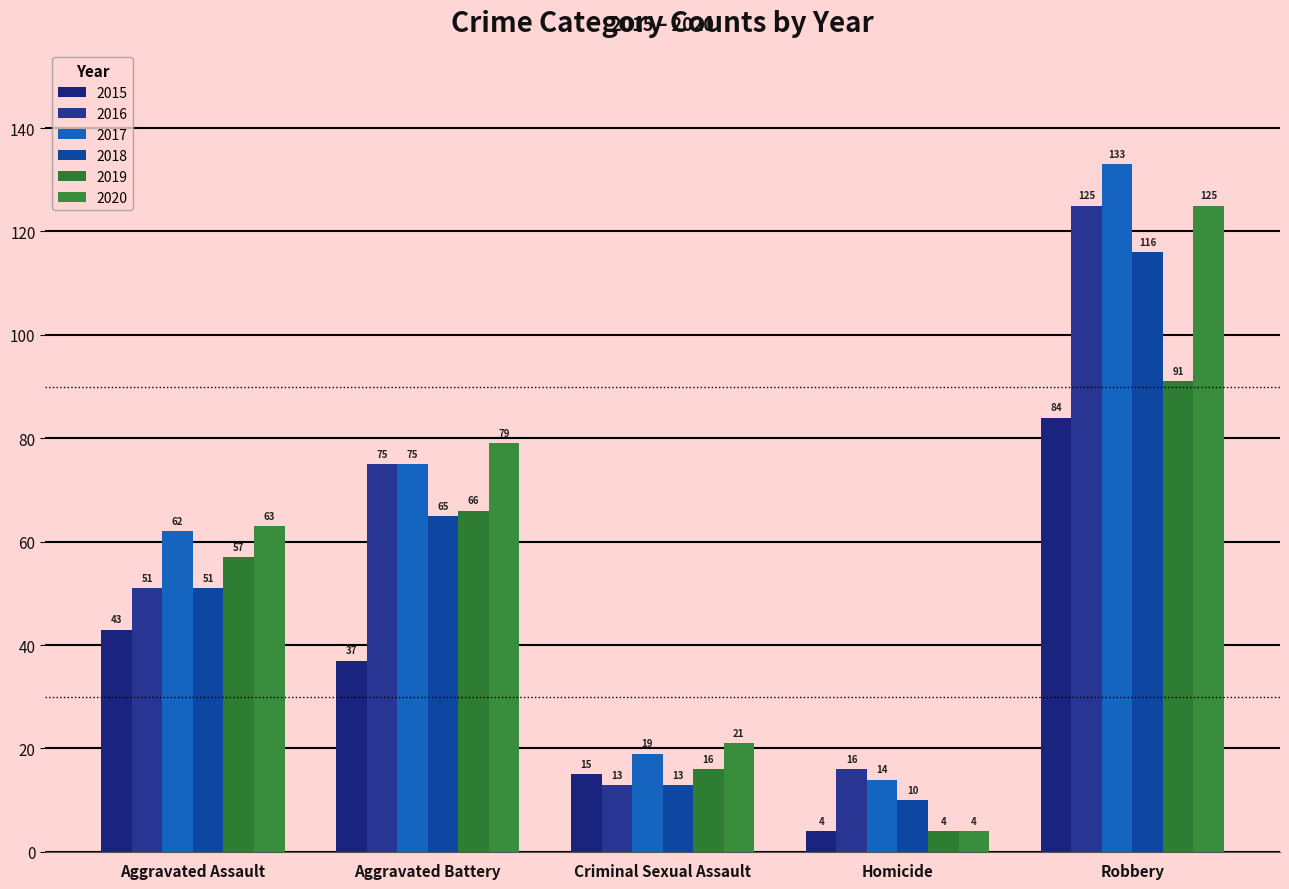

Reading left to right, transcribe all the data shown in this chart.

2015: Aggravated Assault=43	Aggravated Battery=37	Criminal Sexual Assault=15	Homicide=4	Robbery=84
2016: Aggravated Assault=51	Aggravated Battery=75	Criminal Sexual Assault=13	Homicide=16	Robbery=125
2017: Aggravated Assault=62	Aggravated Battery=75	Criminal Sexual Assault=19	Homicide=14	Robbery=133
2018: Aggravated Assault=51	Aggravated Battery=65	Criminal Sexual Assault=13	Homicide=10	Robbery=116
2019: Aggravated Assault=57	Aggravated Battery=66	Criminal Sexual Assault=16	Homicide=4	Robbery=91
2020: Aggravated Assault=63	Aggravated Battery=79	Criminal Sexual Assault=21	Homicide=4	Robbery=125